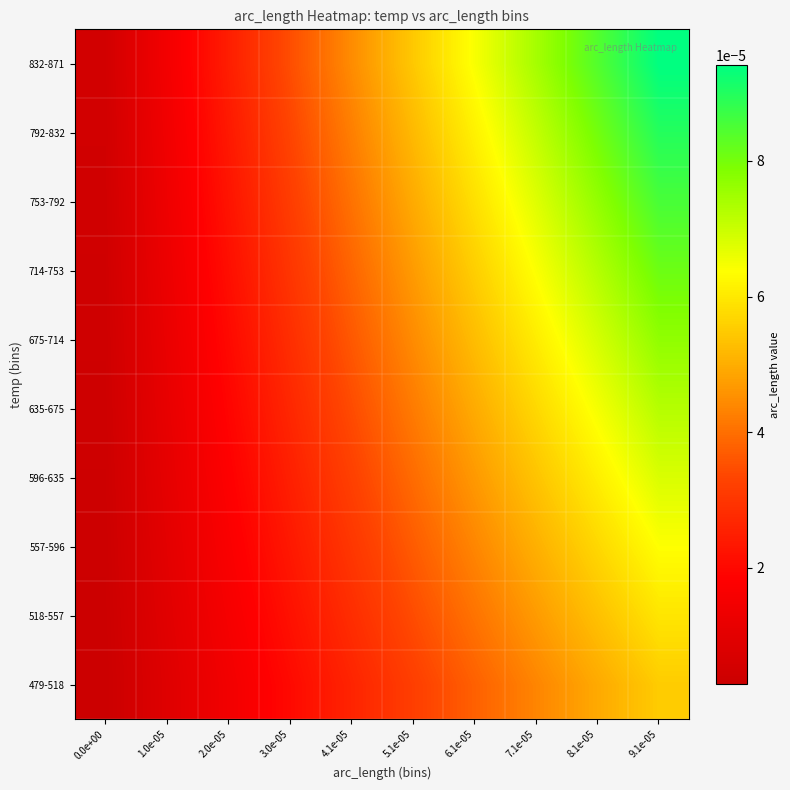

Which series has the largest total across all categories?

832-871